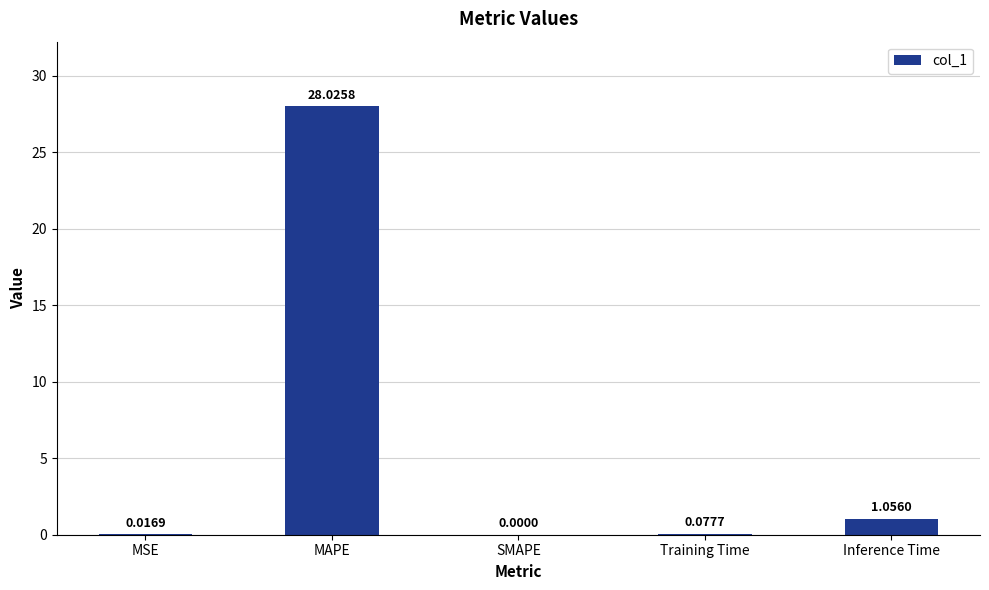

Between SMAPE and Training Time, which is larger?

Training Time